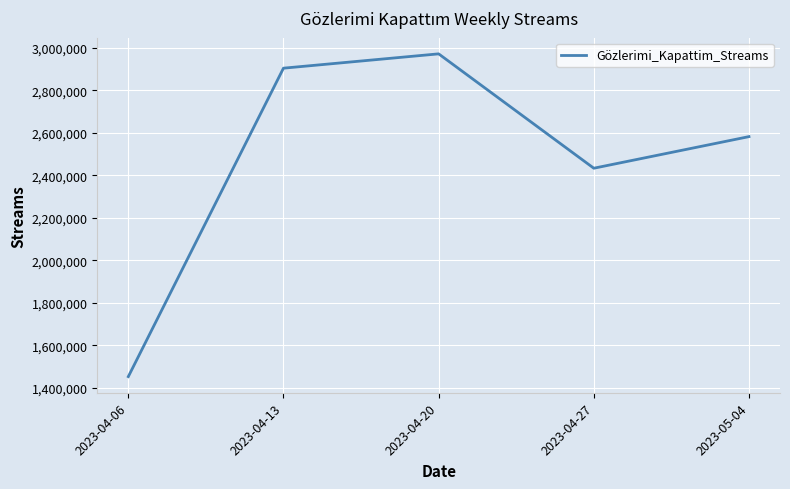

Is this an area chart (filled region under the line)?

No